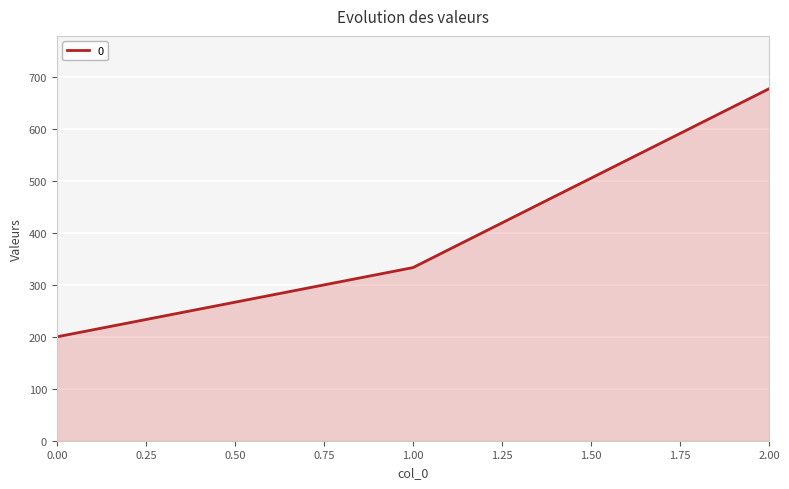

What value does the data have at 1.00?

333.3